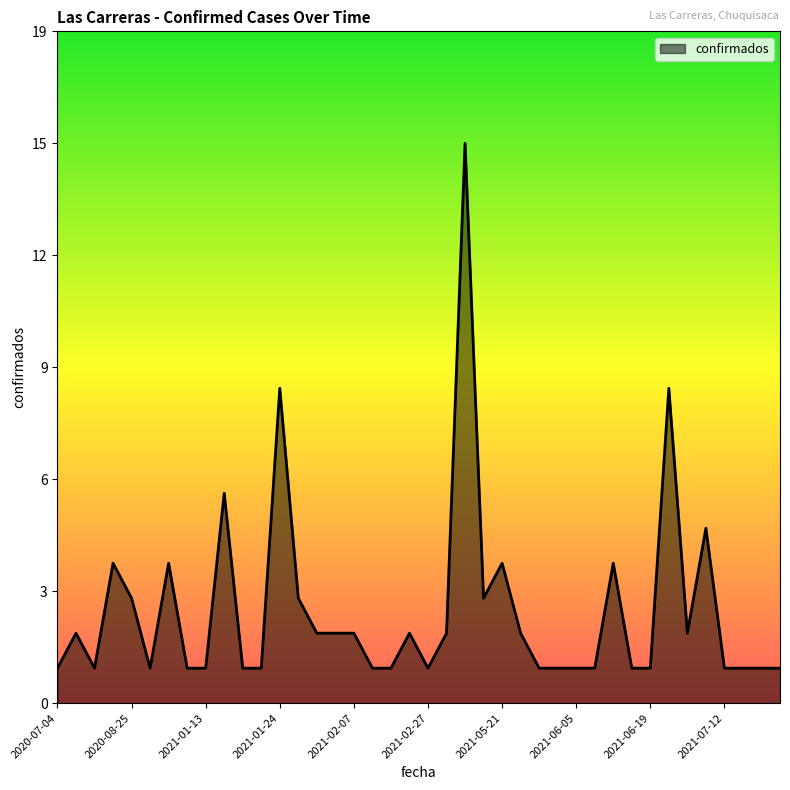

Does the chart display data point markers on the line(s)?

No